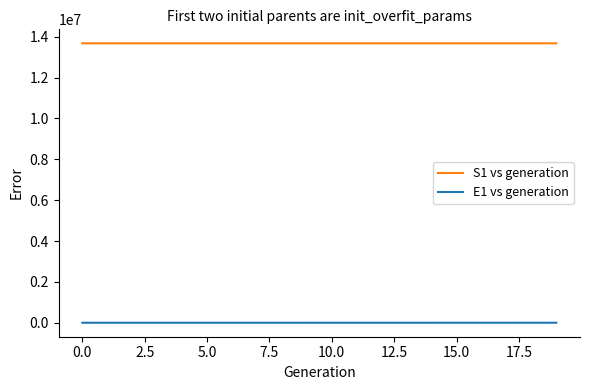

What is the minimum value for S1 vs generation?

13677445.3